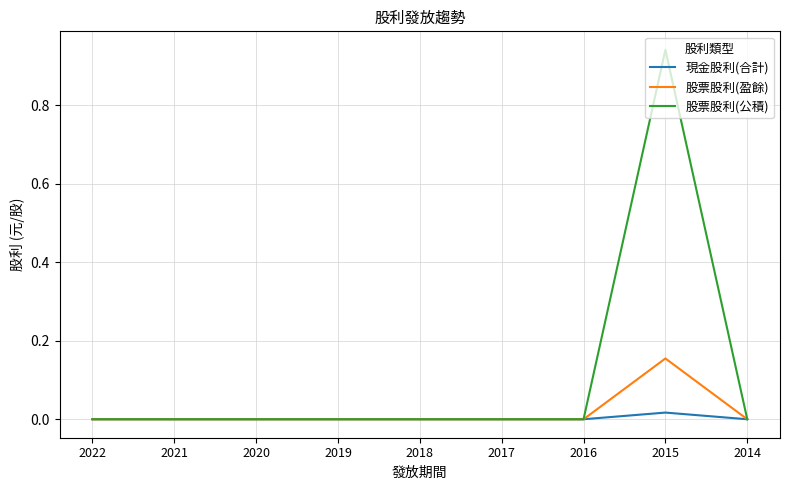

True or false: 股票股利(盈餘) has a value of 0.0 at 2016.

True